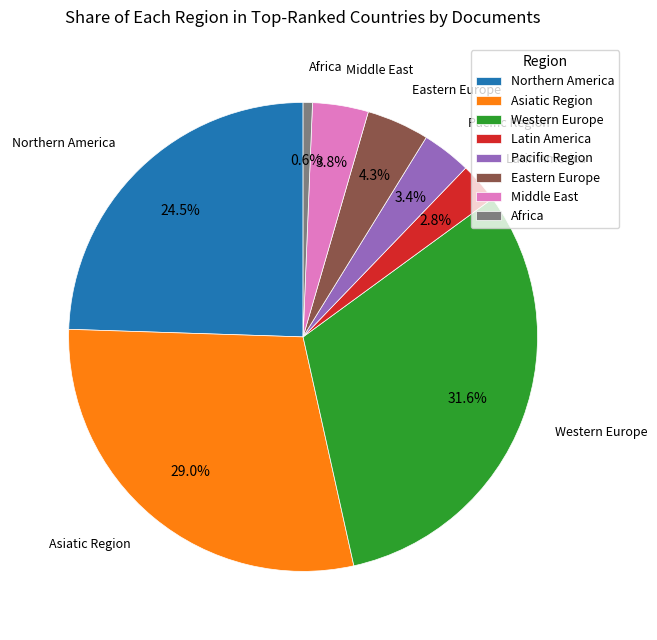

What percentage do Asiatic Region and Eastern Europe together represent?

33.3%